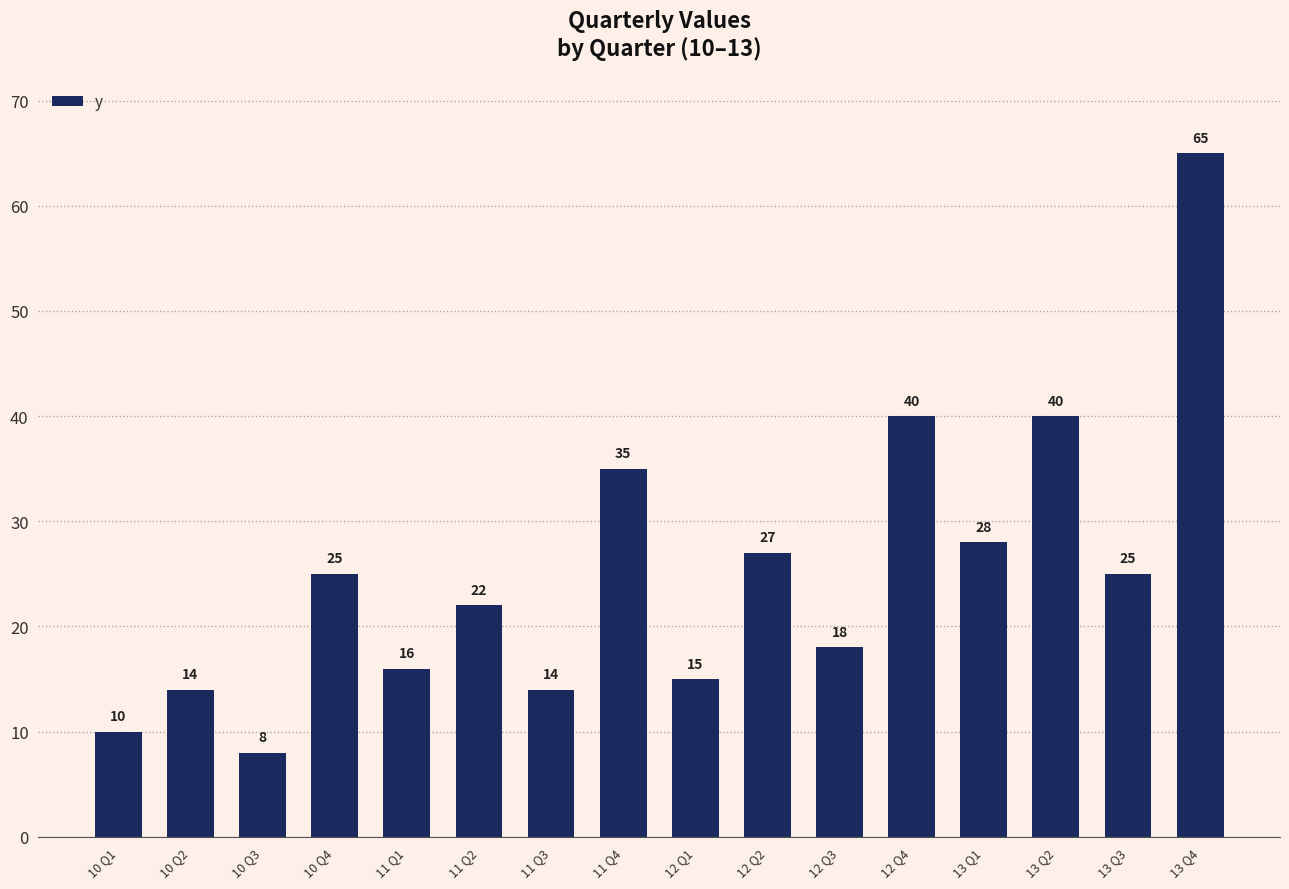

What is the difference between the maximum and minimum values?

57